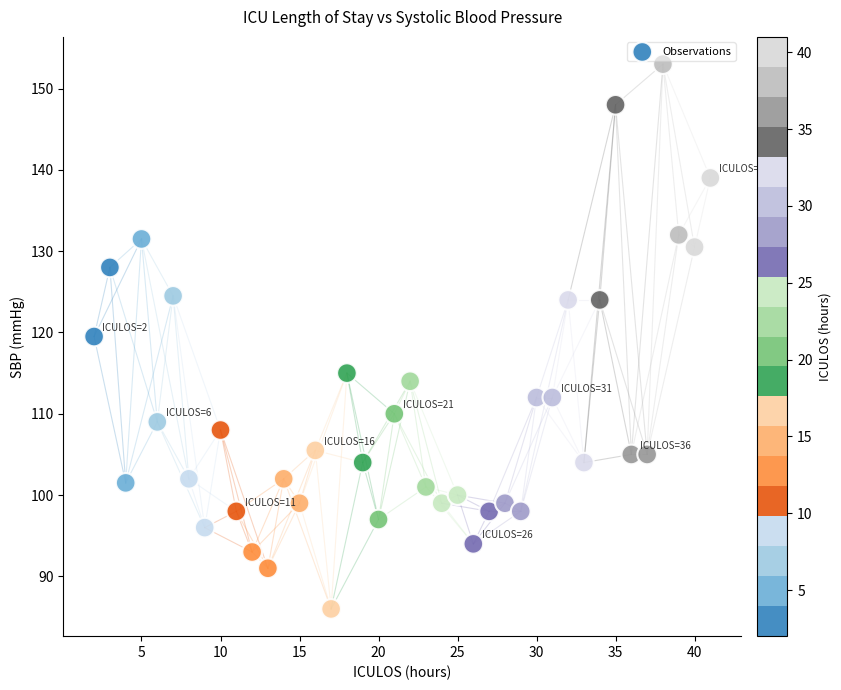

What is the range of Y values (max minus min)?

67.0